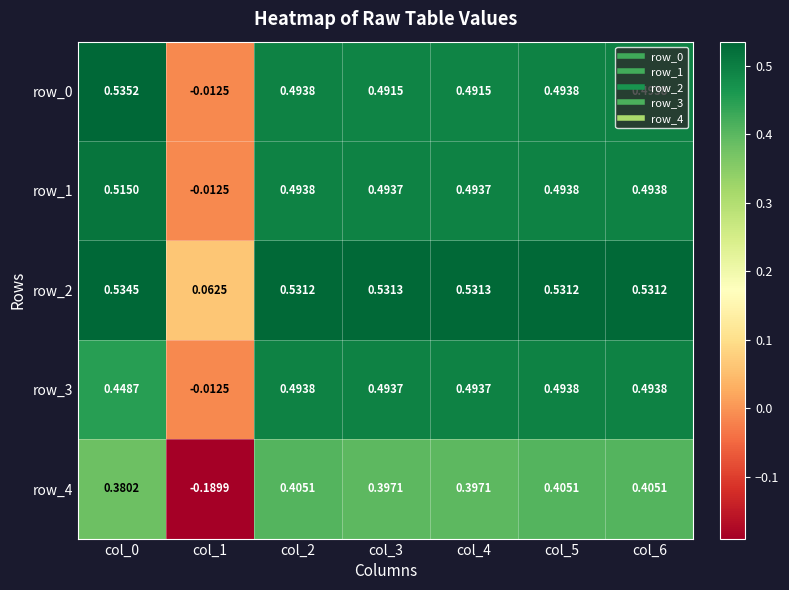

Which series has the widest spread of values?

row_4